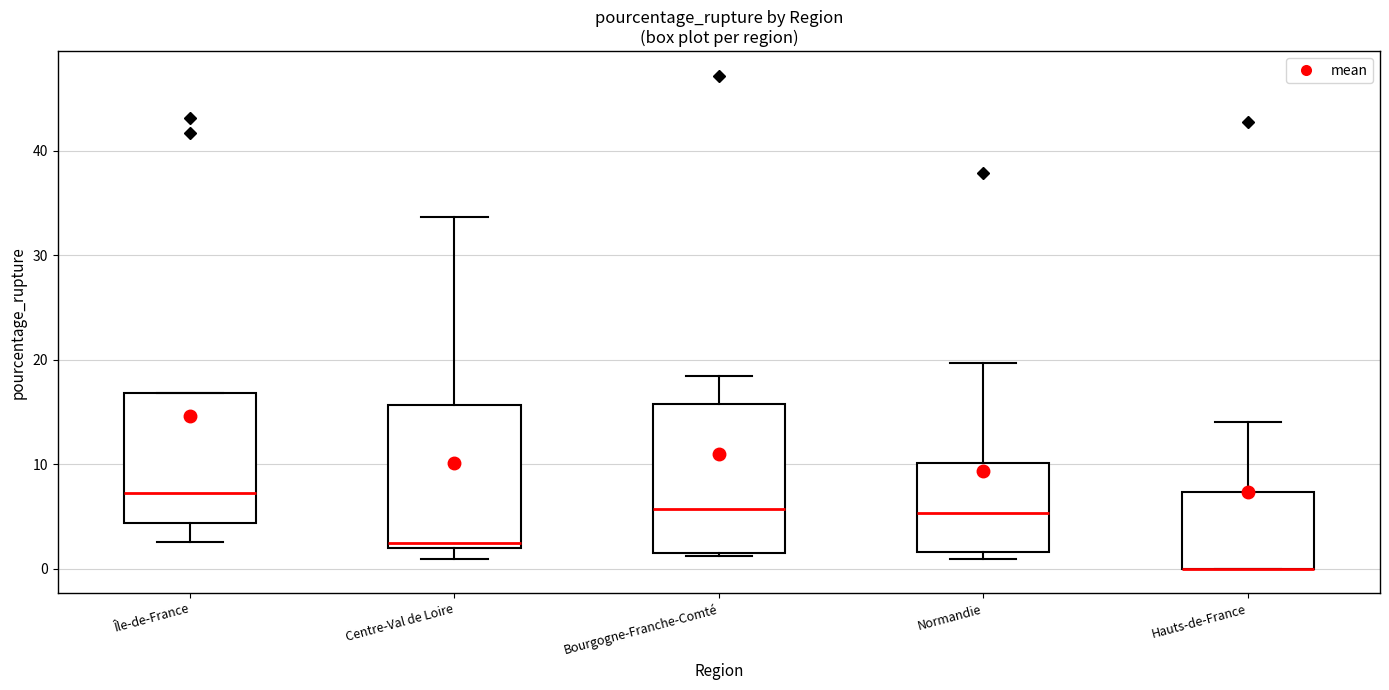

Reading left to right, transcribe this box plot: for each box, give where its median line is, the range the box spans, and where its two whiskers end, as read against the y-axis. The values are not printed on the chart, so give them approximately, as read against the axis.

Île-de-France: median 7, box 4 to 17, whiskers 3 to 17
Centre-Val de Loire: median 2 (just above the box's lower edge), box 2 to 16, whiskers 1 to 34
Bourgogne-Franche-Comté: median 6, box 2 to 16, whiskers 1 to 18
Normandie: median 5, box 2 to 10, whiskers 1 to 20
Hauts-de-France: median 0 (drawn on the box's lower edge), box 0 to 7, whiskers 0 to 14